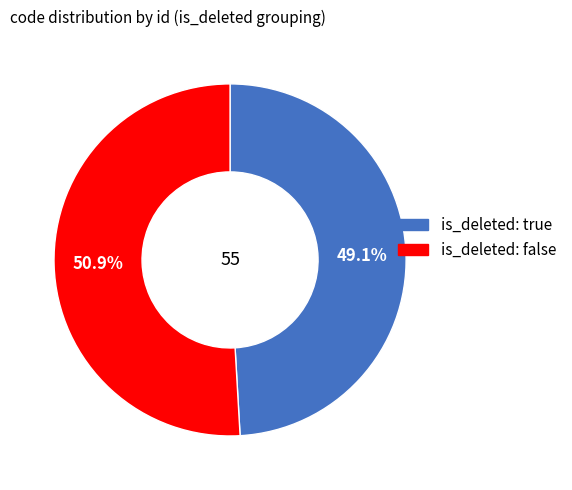

Is there a majority slice in this chart?

Yes